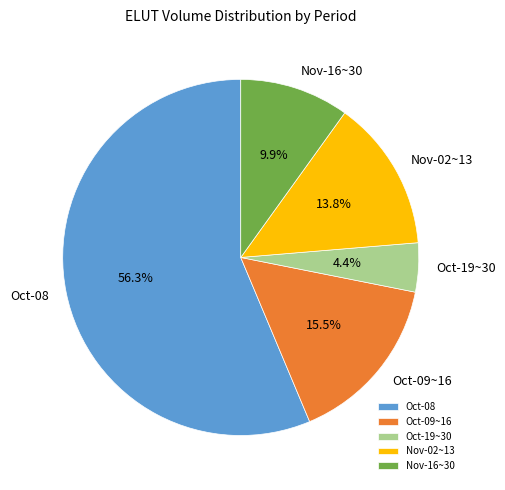

Which category accounts for the majority?

Oct-08